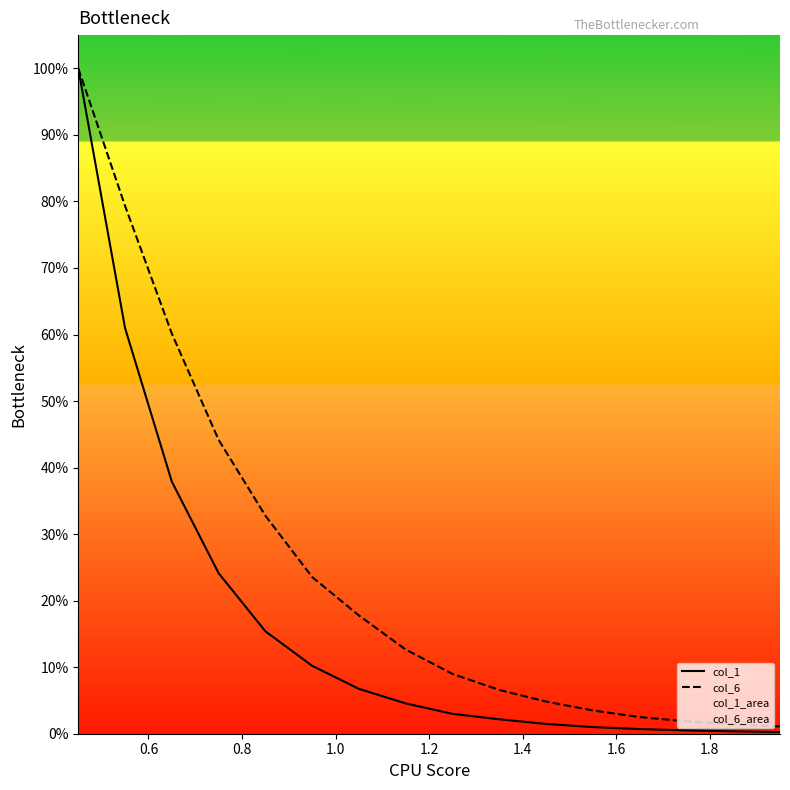

List the series in order of their overall mean, highest first.

col_6, col_1